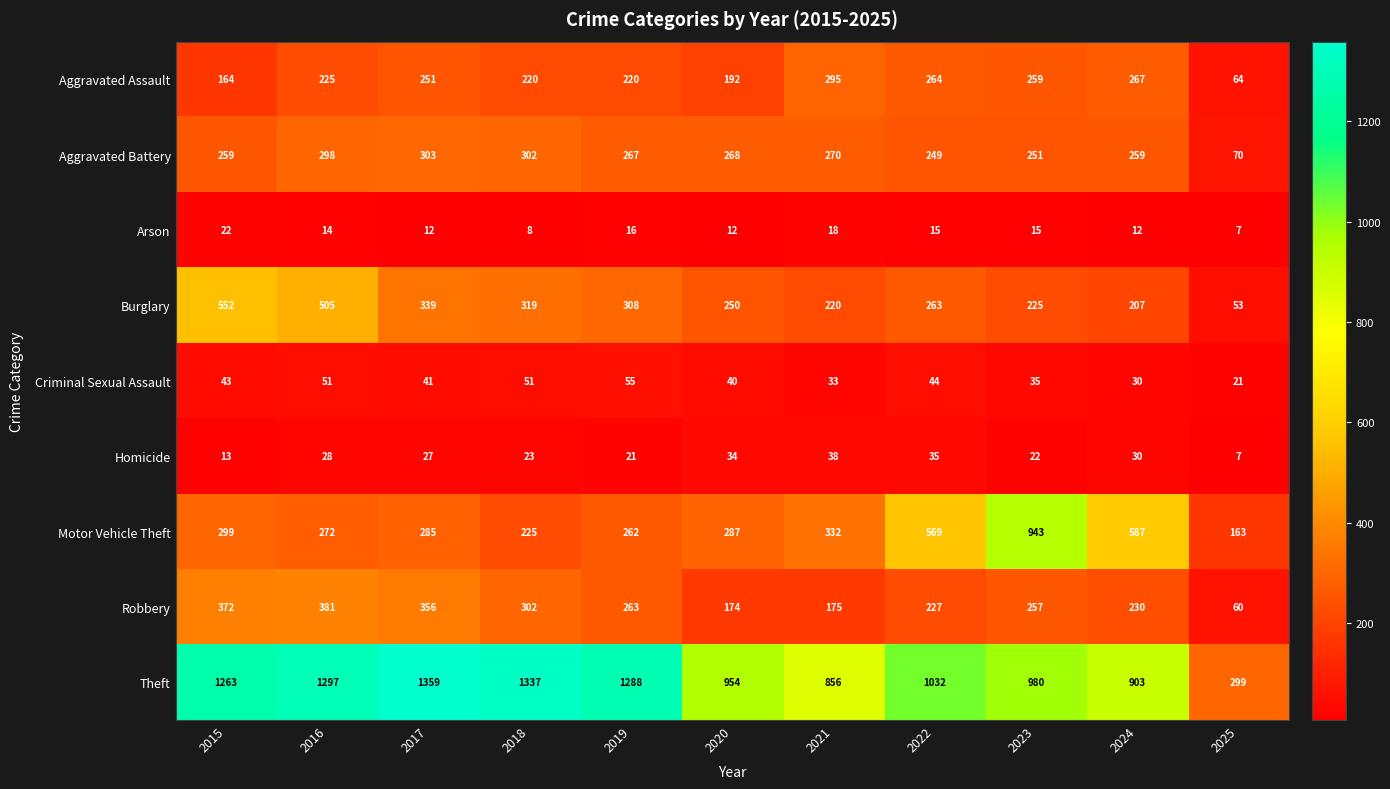

What is the average value of the Burglary series?

295